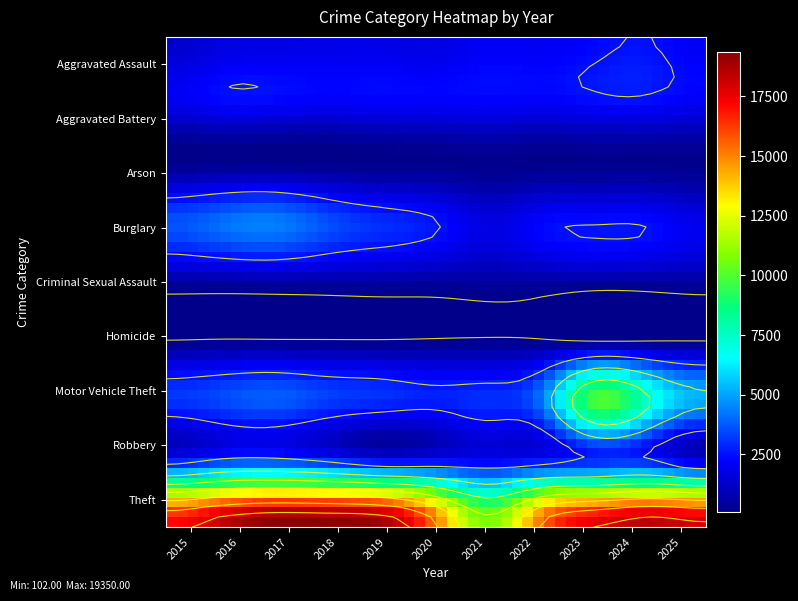

List the series in order of their peak value, highest first.

Theft, Motor Vehicle Theft, Burglary, Robbery, Aggravated Assault, Aggravated Battery, Criminal Sexual Assault, Homicide, Arson